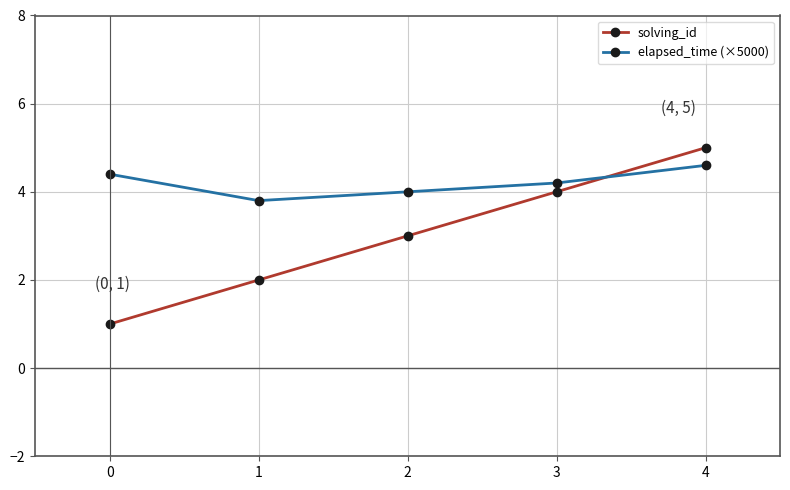

Where do solving_id and elapsed_time (×5000) first cross each other?

3 and 4